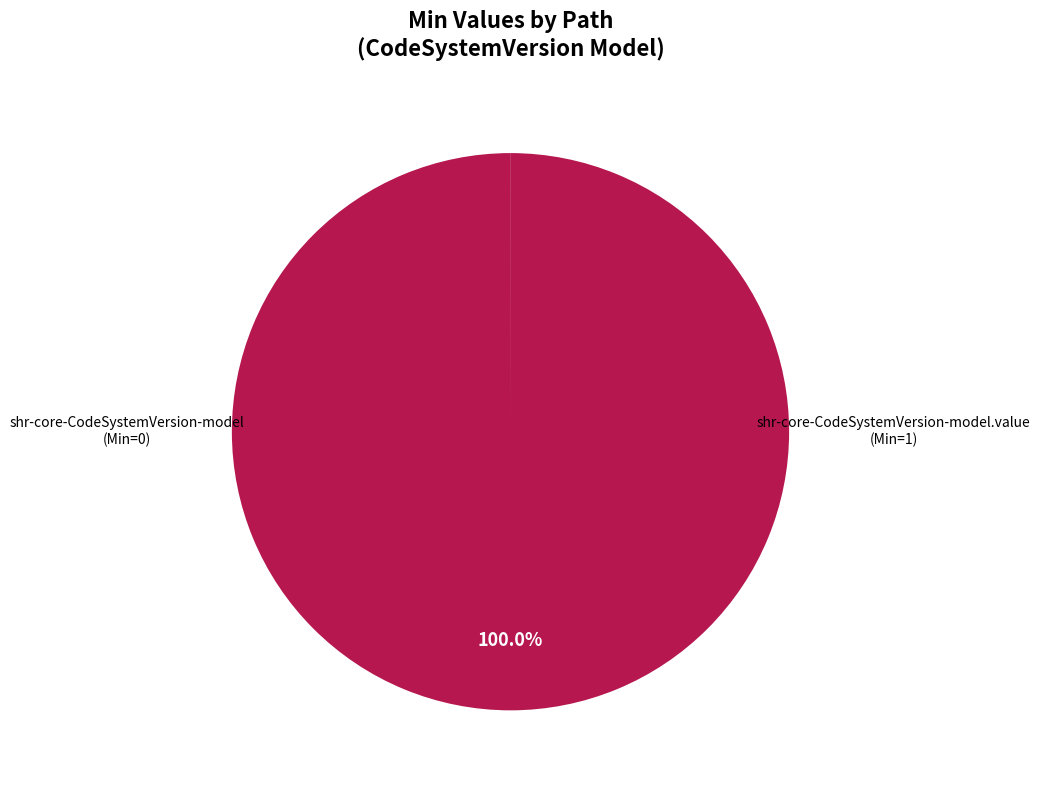

Does any single category account for the majority?

Yes